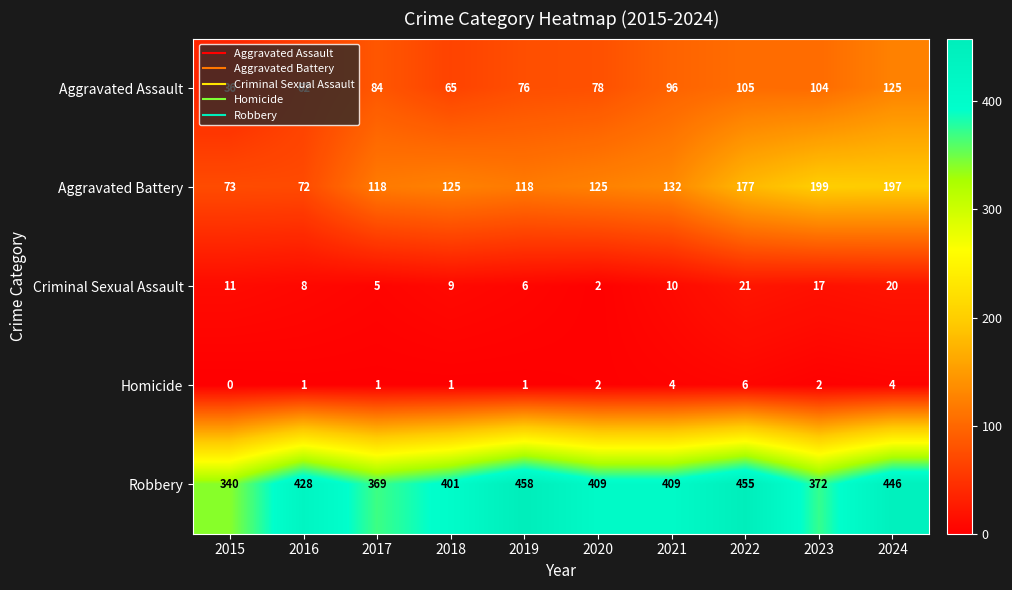

What is the sum of the Criminal Sexual Assault values at 2021 and 2016?

18